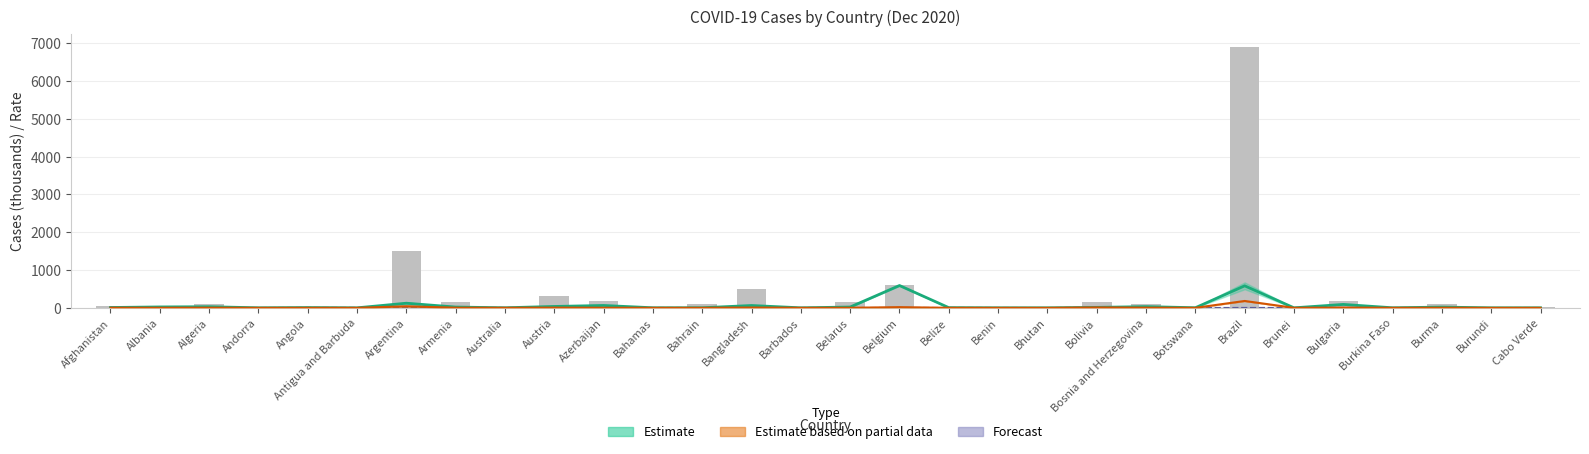

What is the sum of the values at Benin and Australia?

31.1